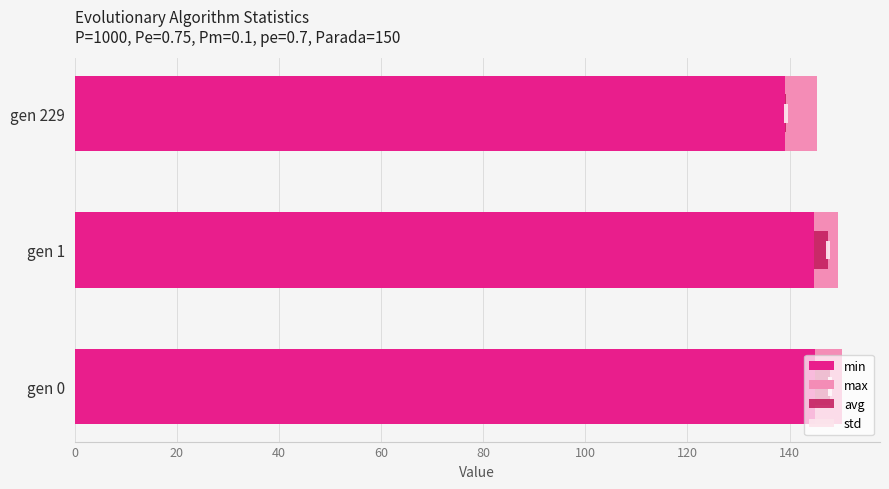

What is the sum of all std values?

2.3